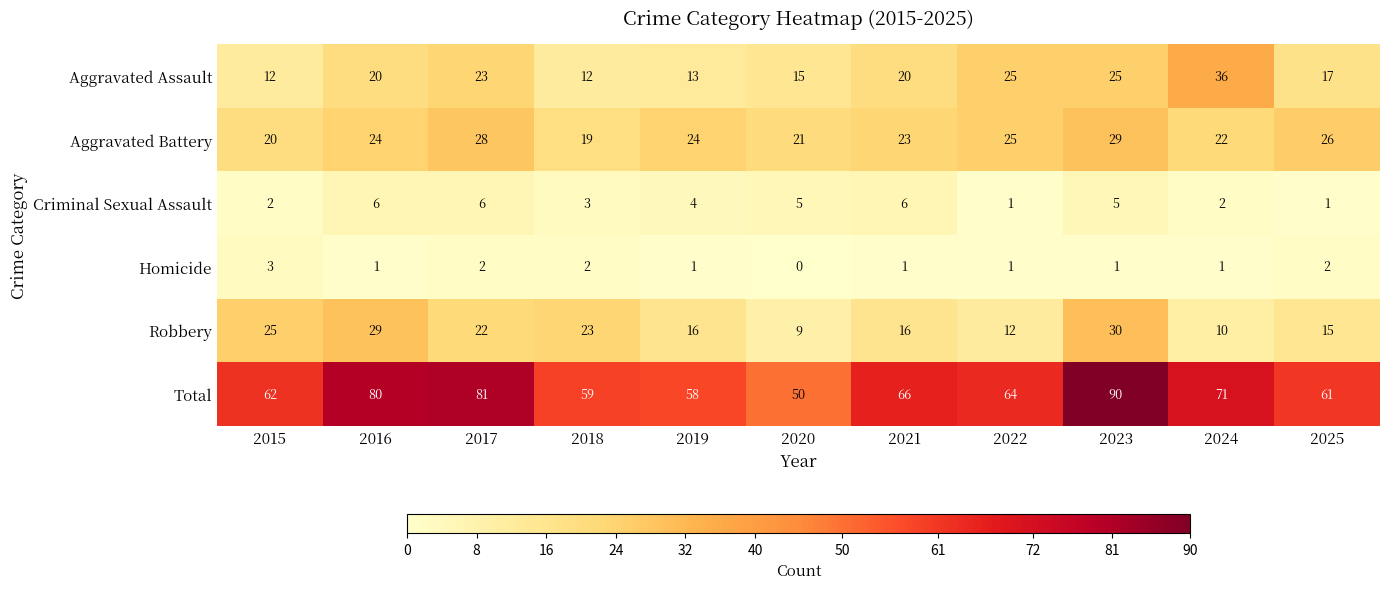

What is the total value across all series at 2023?

180